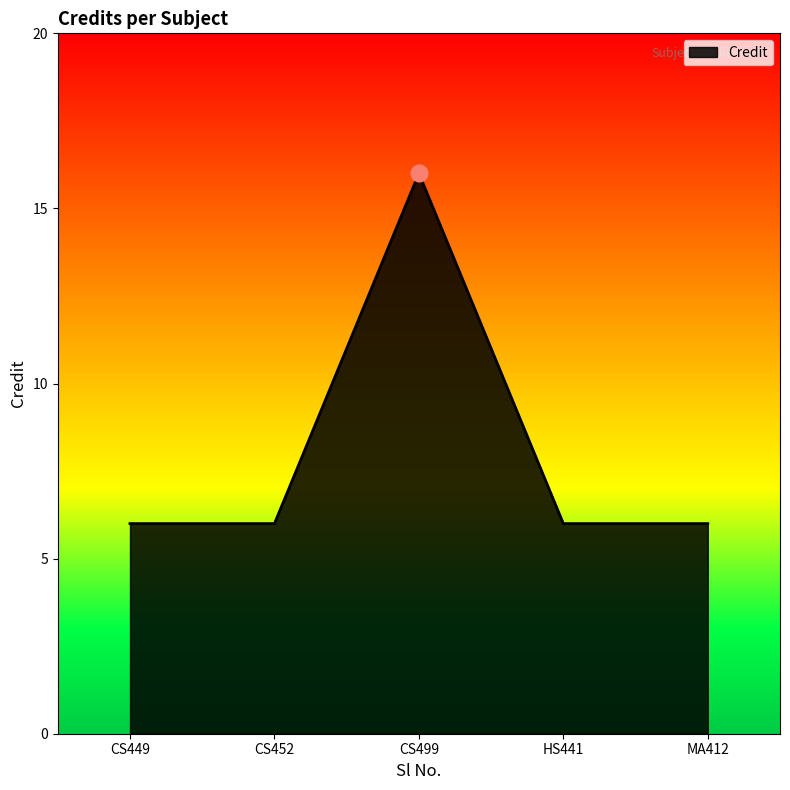

True or false: the data shows 4 at CS499.

False